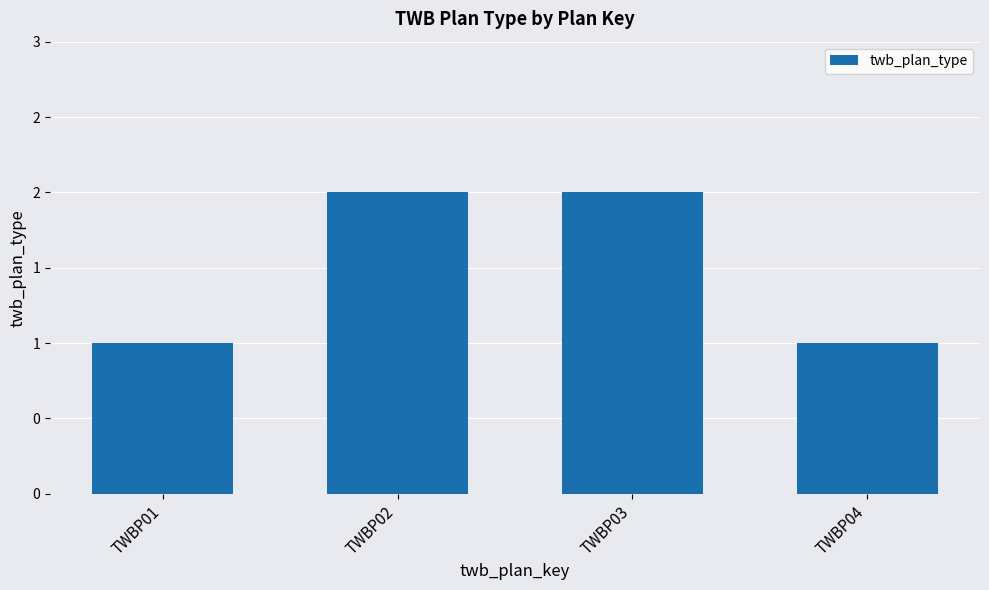

How many values are between 1 and 2?

4